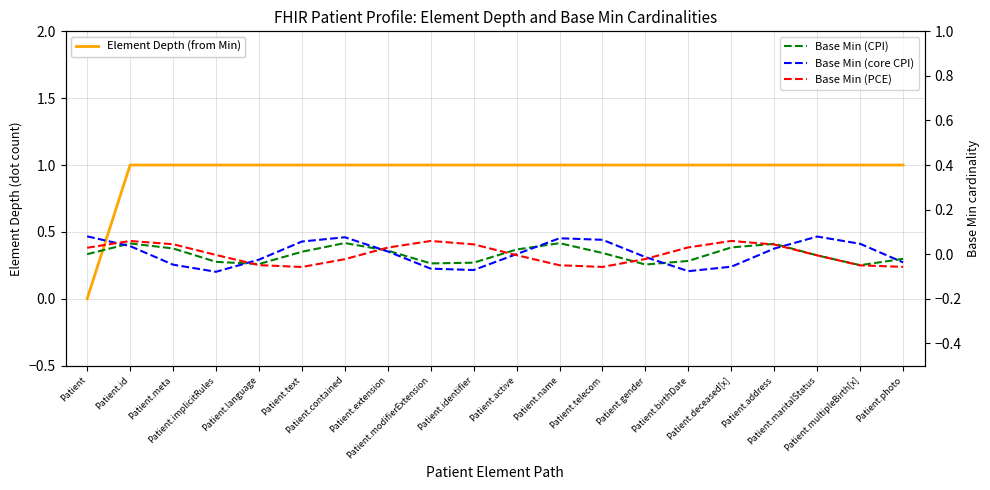

What is the difference between the highest and lowest values at Patient.photo?

1.1